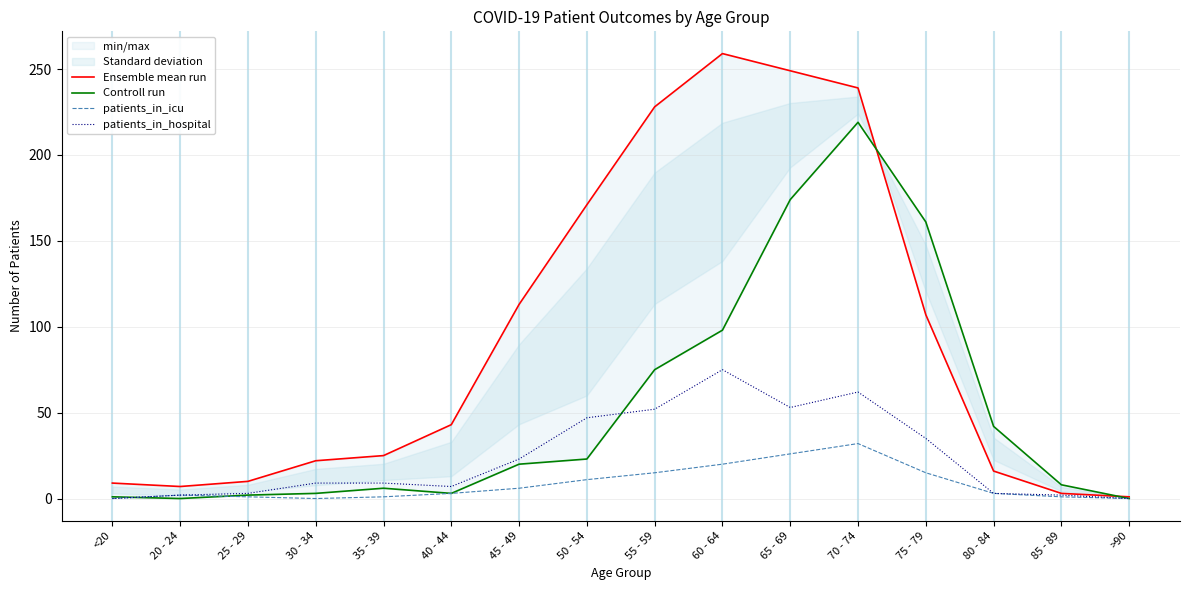

What are all the series names shown in the legend?

Ensemble mean run, Controll run, patients_in_icu, patients_in_hospital